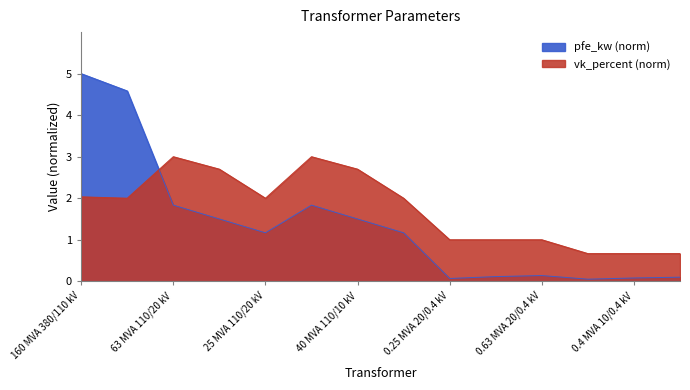

Read the vk_percent value at 40 MVA 110/20 kV.

2.7